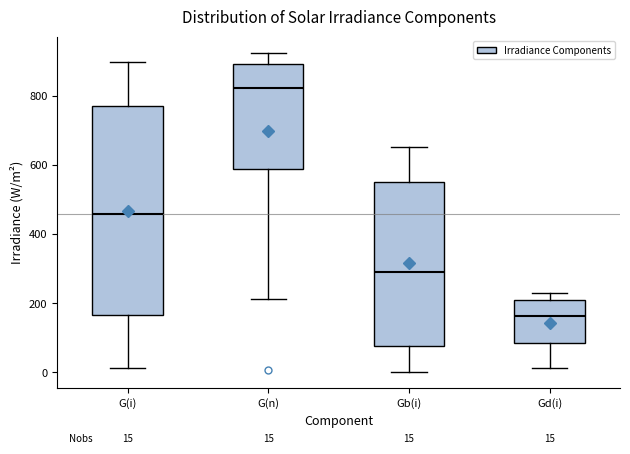

Which box's median line is the lowest?

Gd(i)